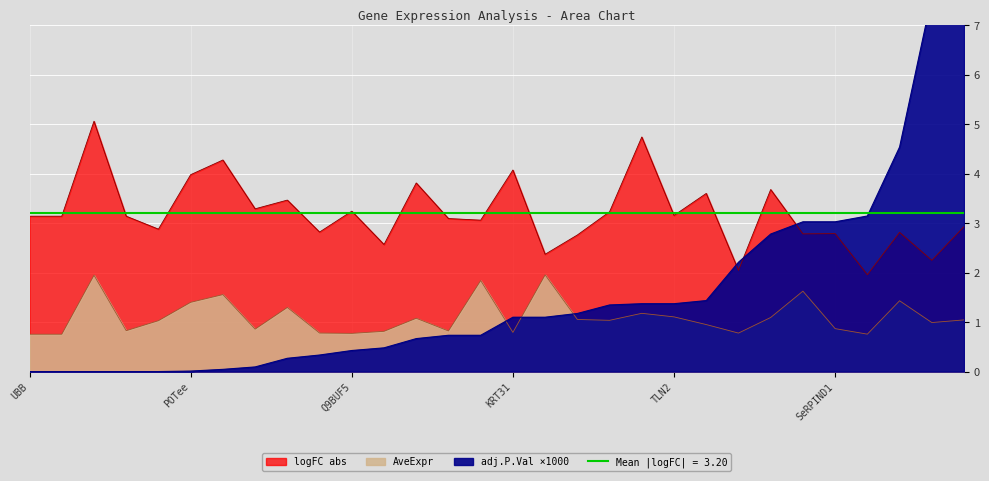

How many lines are shown in the chart?

3